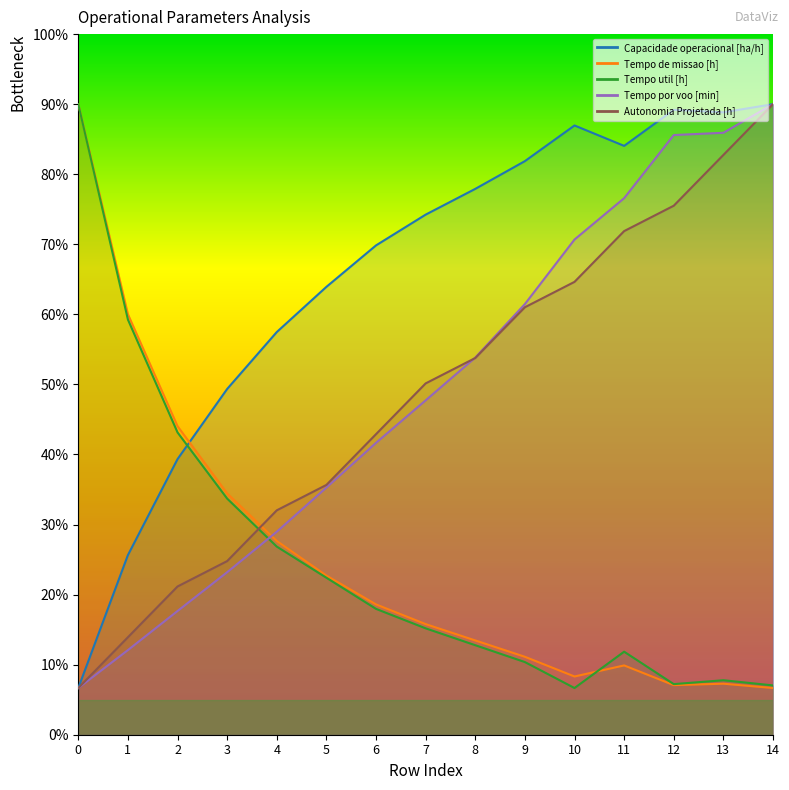

Read the Autonomia Projetada [h] value at 0.

2.0